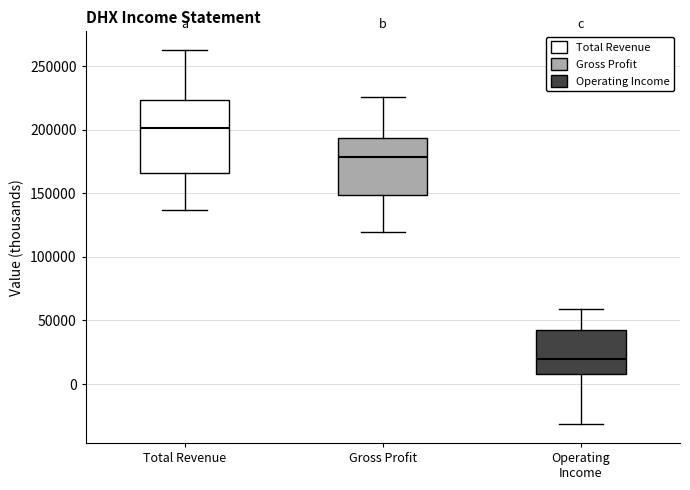

Which box has the lowest median line?

Operating Income